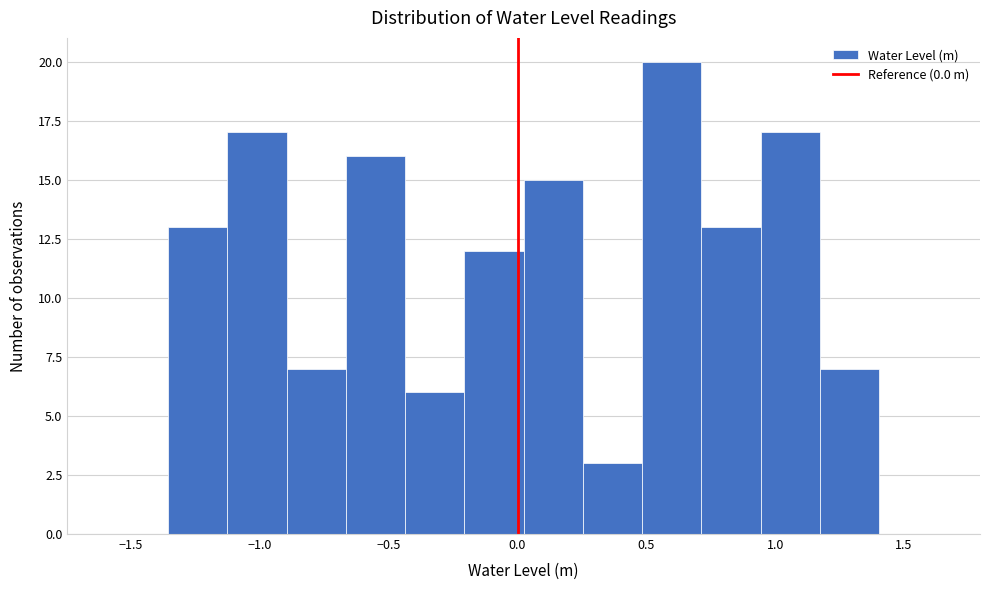

Reading left to right, list every bar in this chart as the range it spans on the x-axis followed by its height. Neither the bar edges nor the heights are printed on the chart, so give them approximately, as read against the axes.

-1.60 to -1.35: 0
-1.35 to -1.15: 13
-1.15 to -0.90: 17
-0.90 to -0.65: 7
-0.65 to -0.45: 16
-0.45 to -0.20: 6
-0.20 to 0.00: 12
0.00 to 0.25: 15
0.25 to 0.50: 3
0.50 to 0.70: 20
0.70 to 0.95: 13
0.95 to 1.15: 17
1.15 to 1.40: 7
1.40 to 1.65: 0